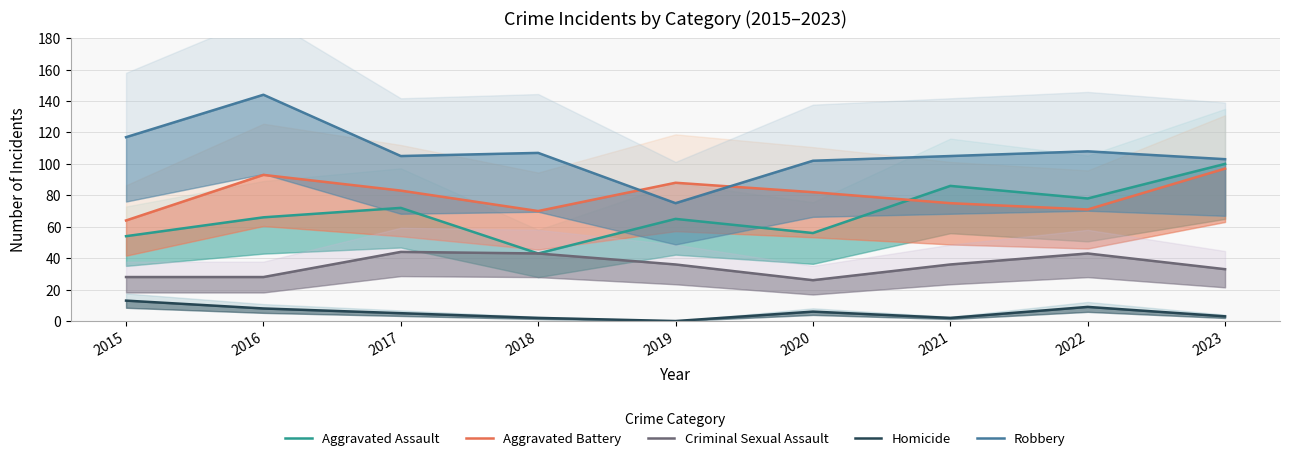

Between 2019 and 2018, which is larger?

2019